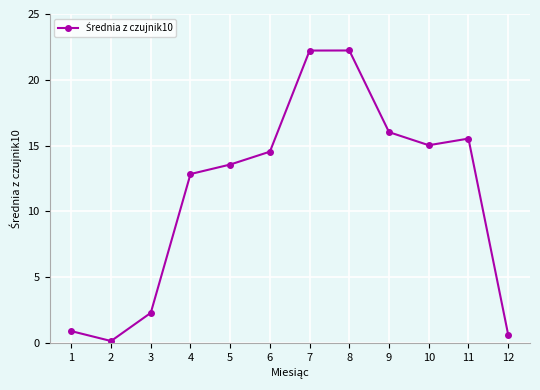

At which label is the value closest to 11?

4